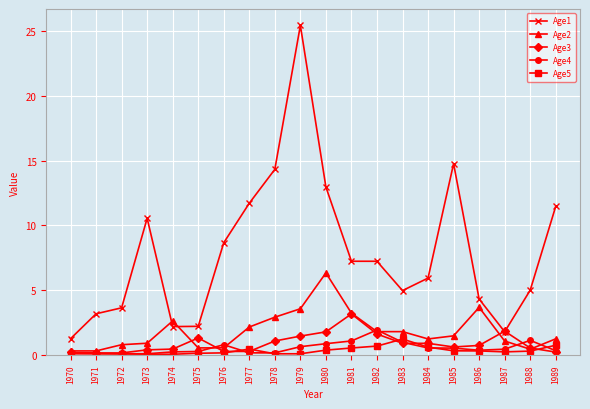

Is it true that Age5 equals 0.1 at 1972?

True